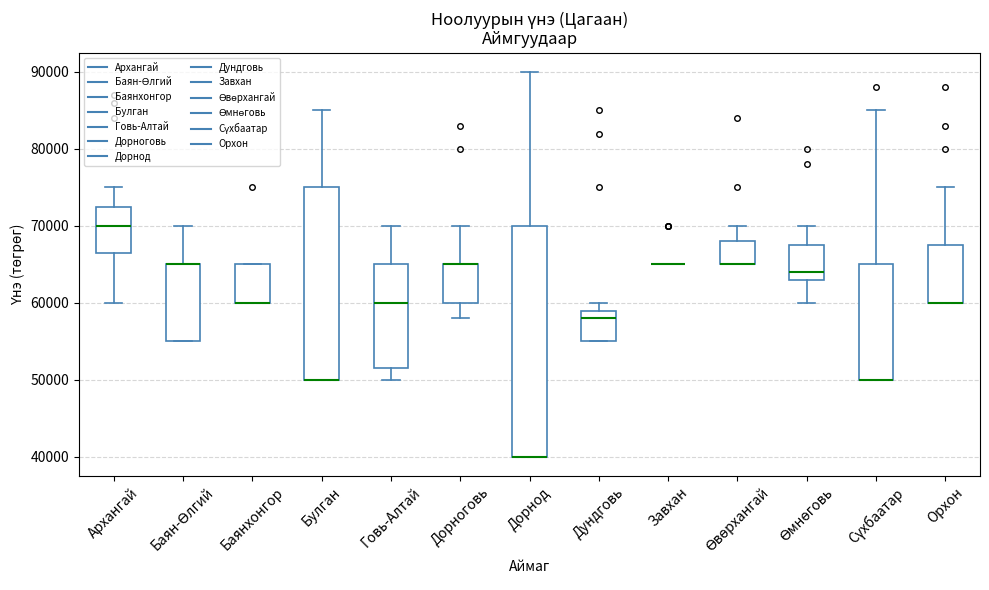

Reading left to right, read every box against the y-axis: the position of its median line, the range the box covers, and the ends of its whiskers. The values are not printed on the chart, so give them approximately, as read against the axis.

Архангай: median 70000, box 67000 to 73000, whiskers 60000 to 75000
Баян-Өлгий: median 65000 (drawn on the box's upper edge), box 55000 to 65000, whiskers 55000 to 70000
Баянхонгор: median 60000 (drawn on the box's lower edge), box 60000 to 65000, whiskers 60000 to 65000
Булган: median 50000 (drawn on the box's lower edge), box 50000 to 75000, whiskers 50000 to 85000
Говь-Алтай: median 60000, box 52000 to 65000, whiskers 50000 to 70000
Дорноговь: median 65000 (drawn on the box's upper edge), box 60000 to 65000, whiskers 58000 to 70000
Дорнод: median 40000 (drawn on the box's lower edge), box 40000 to 70000, whiskers 40000 to 90000
Дундговь: median 58000, box 55000 to 59000, whiskers 55000 to 60000
Завхан: box collapsed to a line at 65000, whiskers 65000 to 65000
Өвөрхангай: median 65000 (drawn on the box's lower edge), box 65000 to 68000, whiskers 65000 to 70000
Өмнөговь: median 64000, box 63000 to 68000, whiskers 60000 to 70000
Сүхбаатар: median 50000 (drawn on the box's lower edge), box 50000 to 65000, whiskers 50000 to 85000
Орхон: median 60000 (drawn on the box's lower edge), box 60000 to 68000, whiskers 60000 to 75000